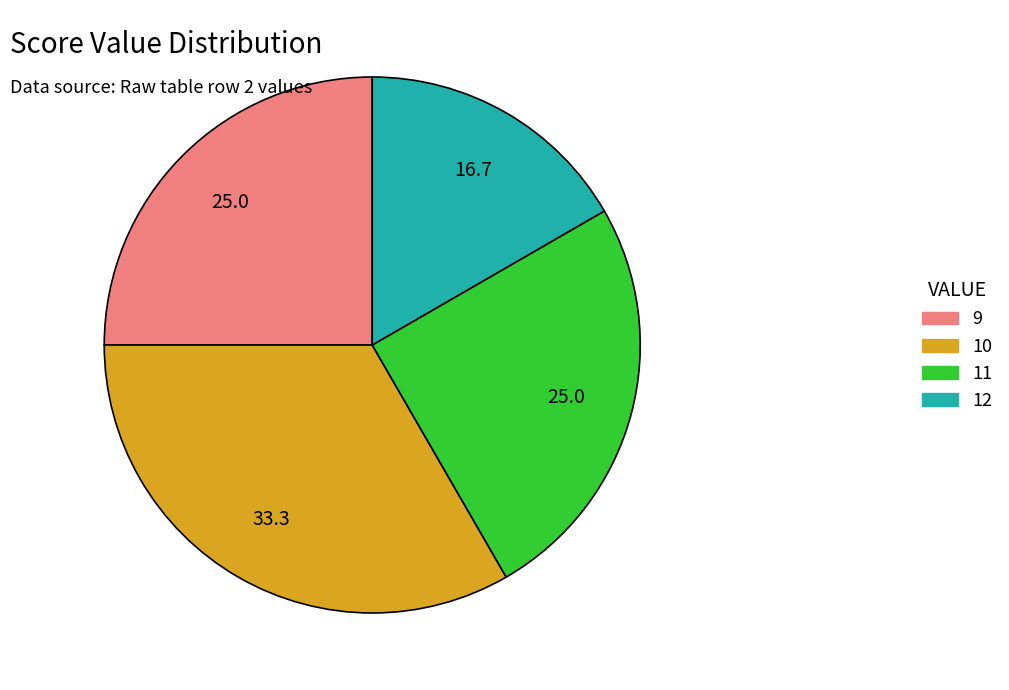

The 10 slice represents 33% of the pie. True or false?

True